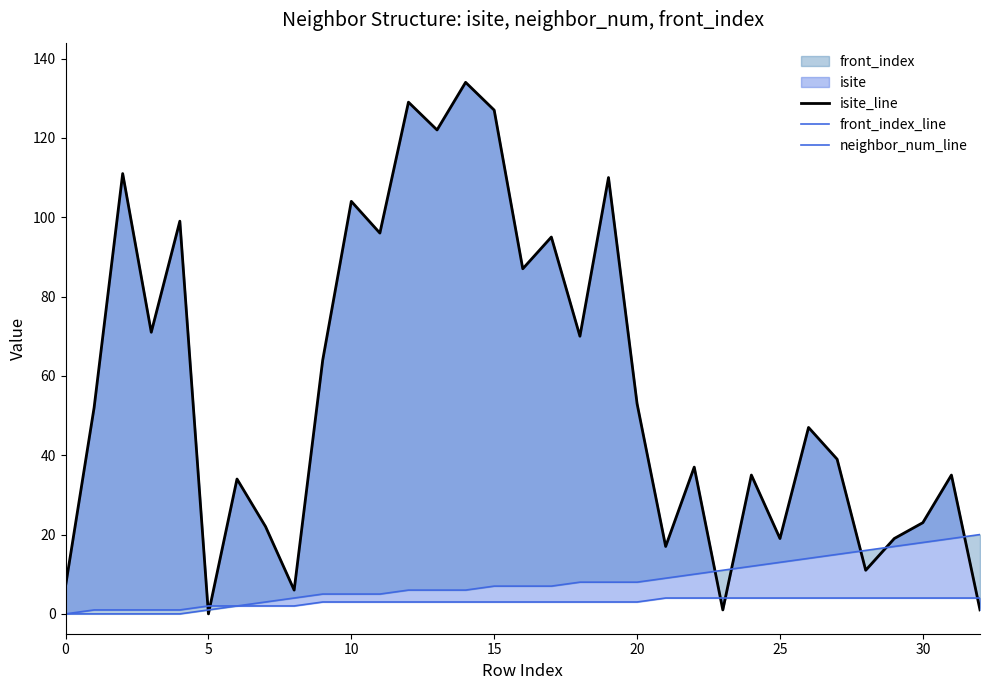

The isite_line series shows 159 at 13. True or false?

False